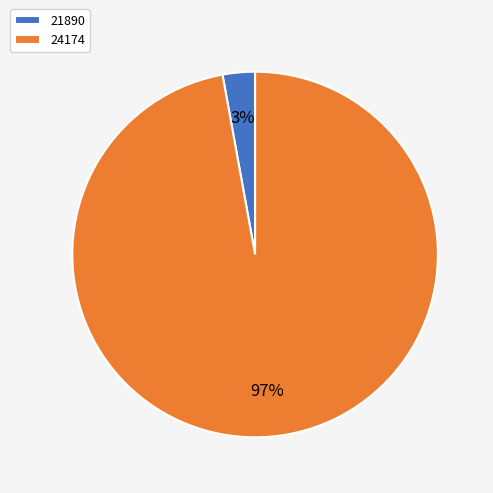

To the nearest percent, what is the average slice percentage?

50%